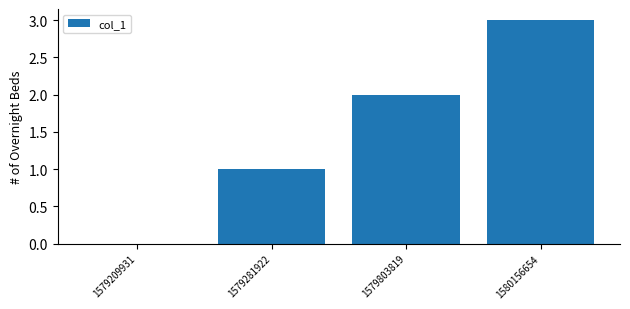

Read the value at 1580156654.

3